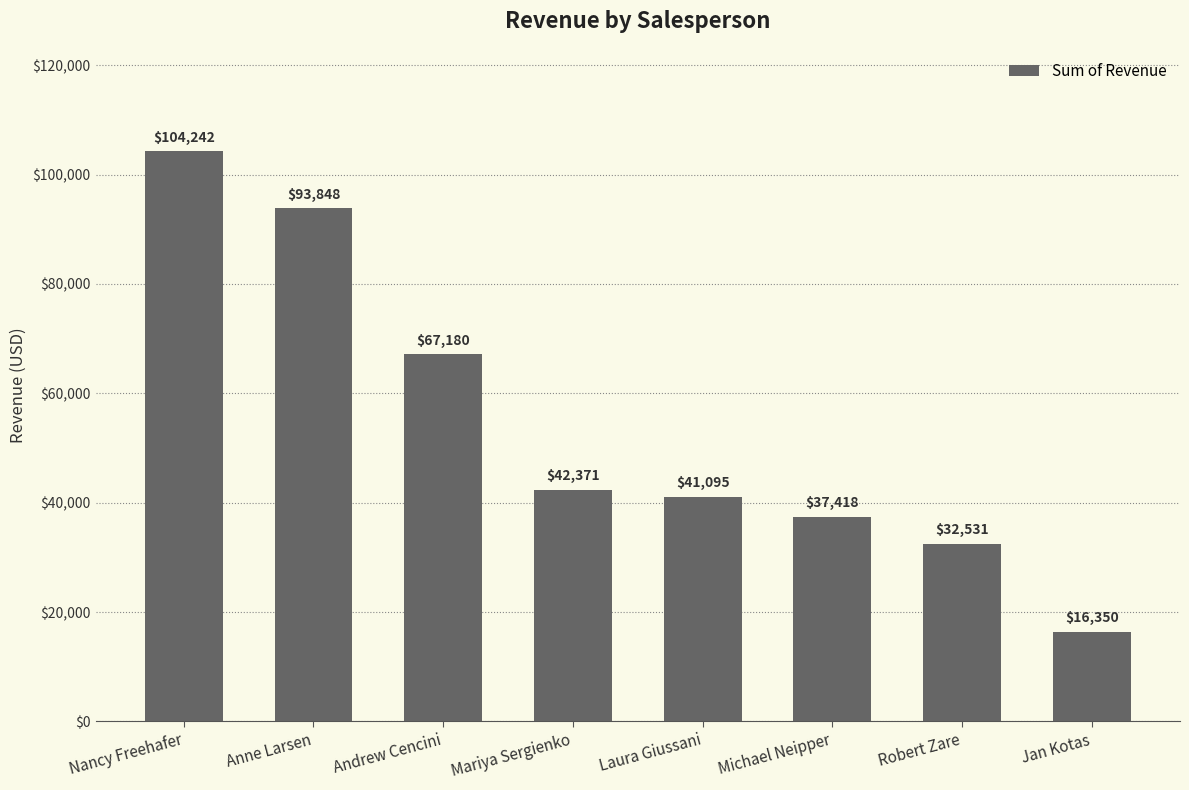

Is it true that the value at Robert Zare is 11137.4?

False